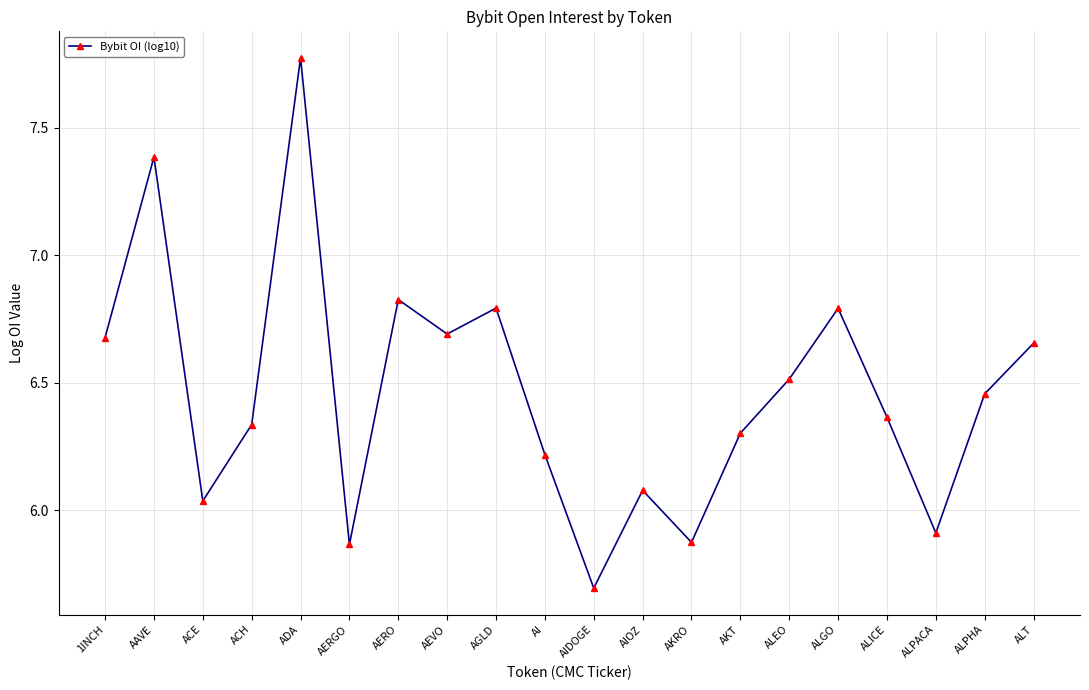

Where is the first local minimum?

ACE